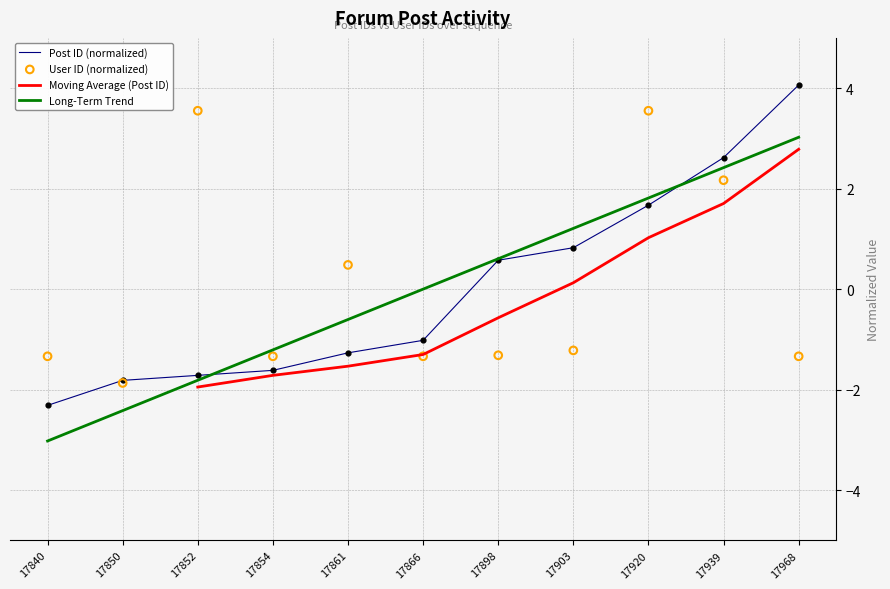

At which category is the sum across all series the highest?

17920